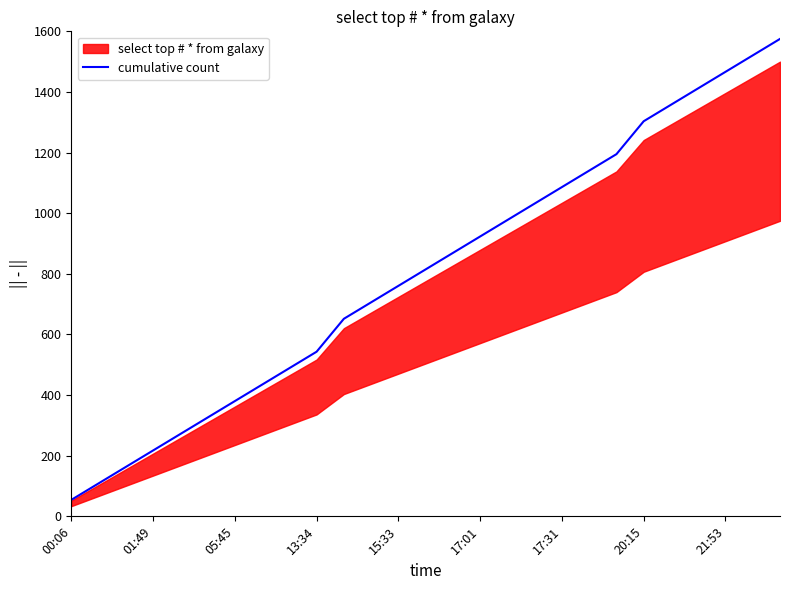

The cumulative count series shows 217.2 at 01:49. True or false?

True